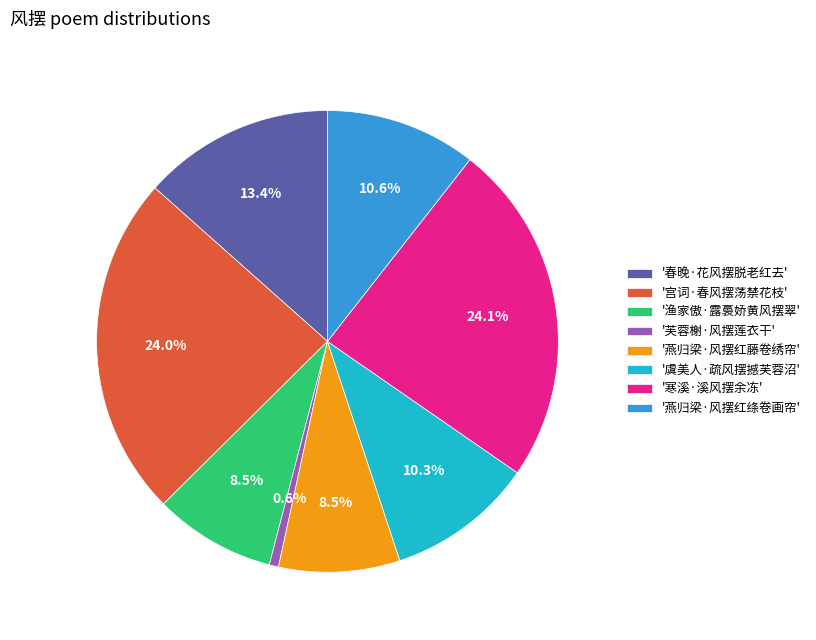

What percentage is NOT represented by '渔家傲·露裛娇黄风摆翠'?

91.5%